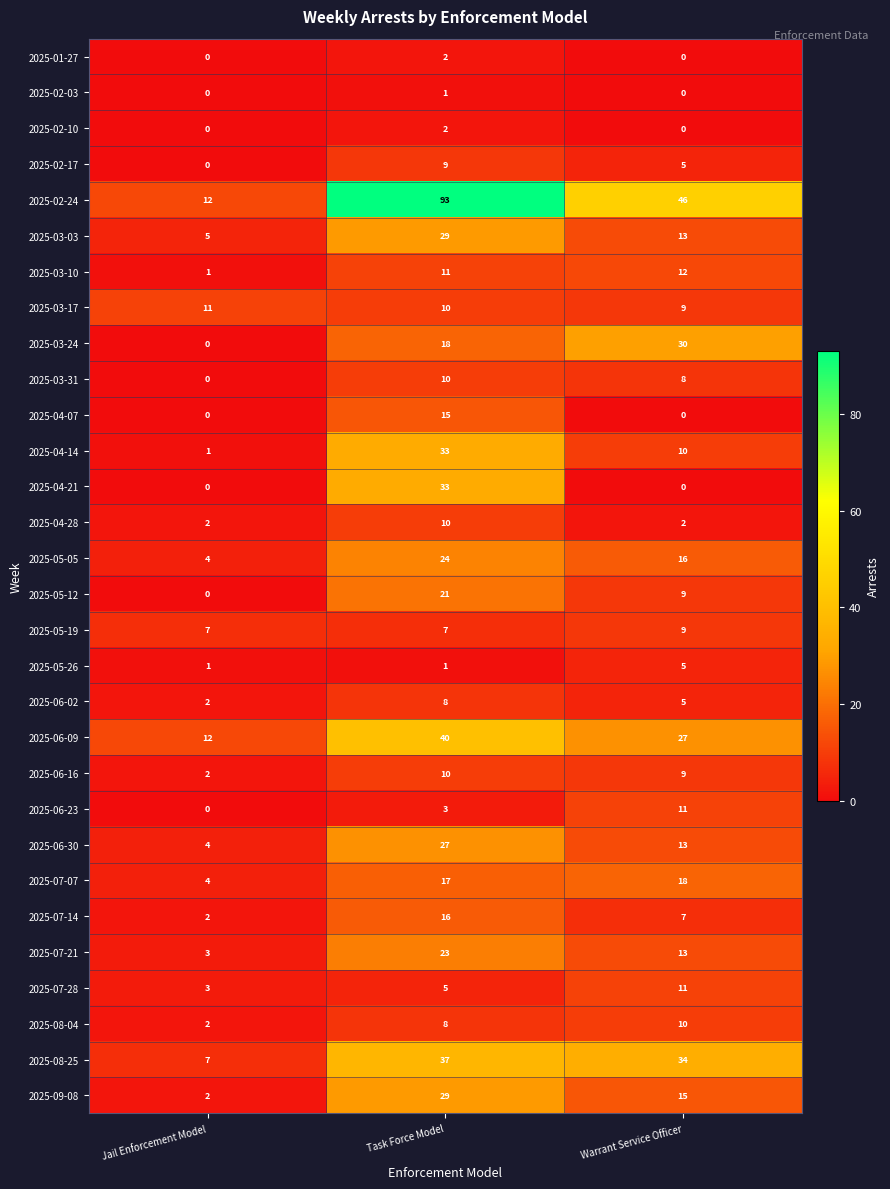

What is the total value across all series at Warrant Service Officer?

347